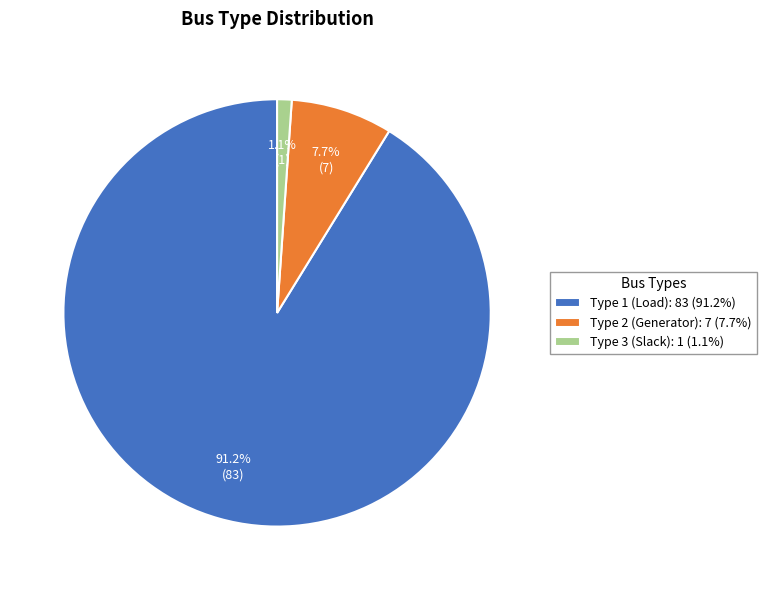

Rank the categories by value from highest to lowest.

Type 1 (Load): 83 (91.2%), Type 2 (Generator): 7 (7.7%), Type 3 (Slack): 1 (1.1%)